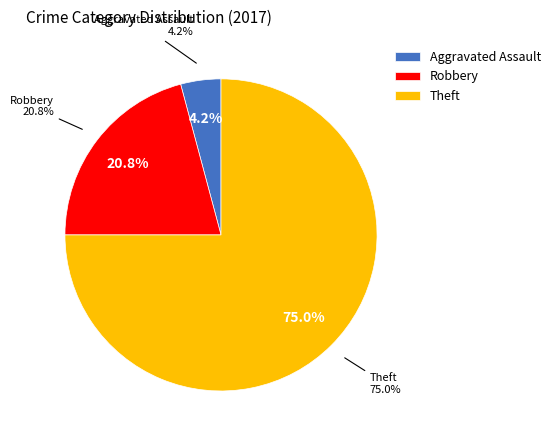

Is it true that Motor Vehicle Theft is 12% of the pie?

False